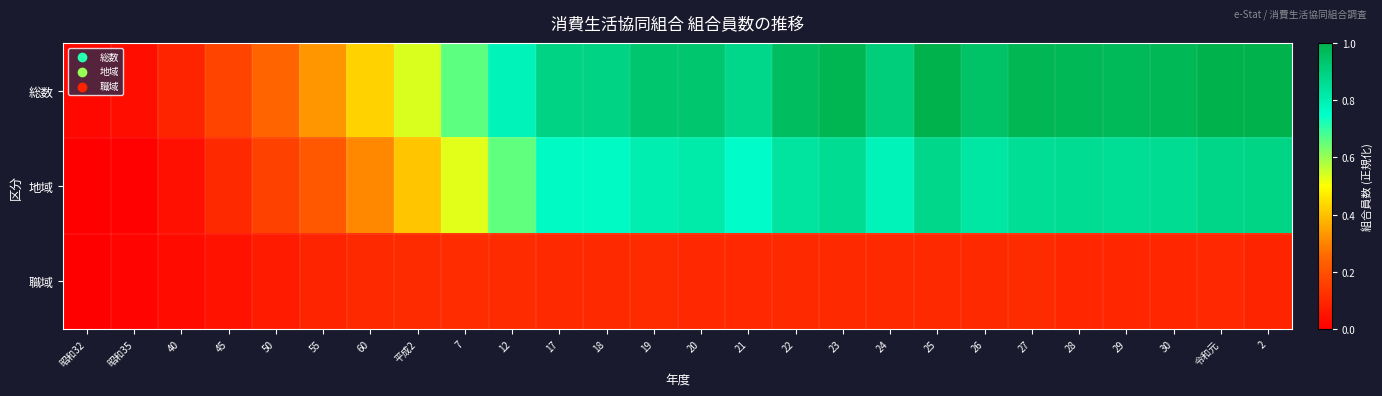

Which label corresponds to the largest value in the chart?

25